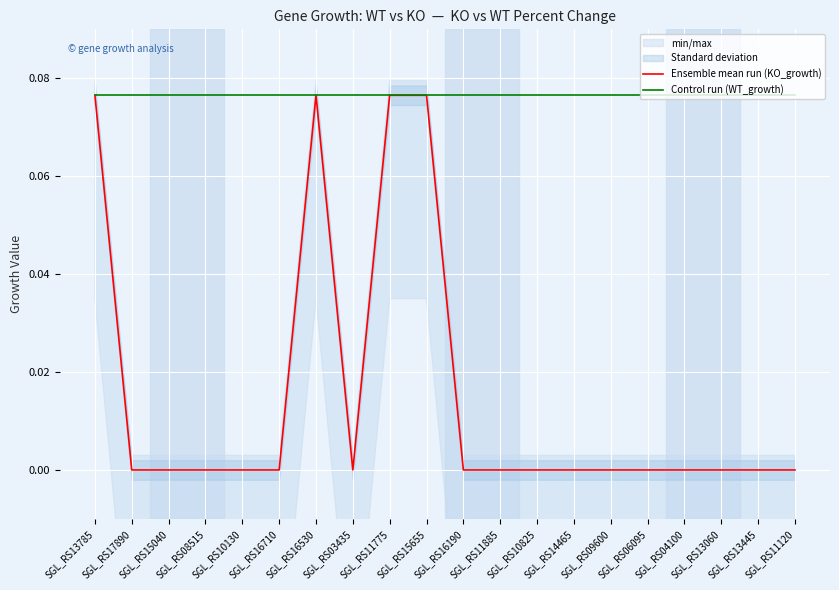

List the series in order of their peak value, lowest first.

Control run (WT_growth), Ensemble mean run (KO_growth)